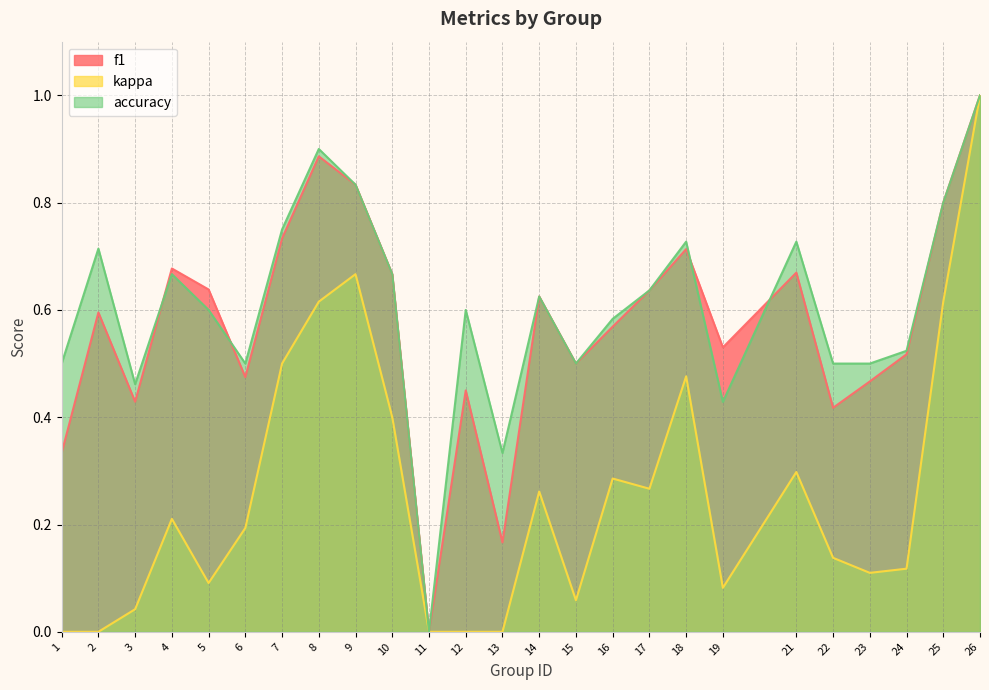

How many f1 values are between 0 and 1?

25